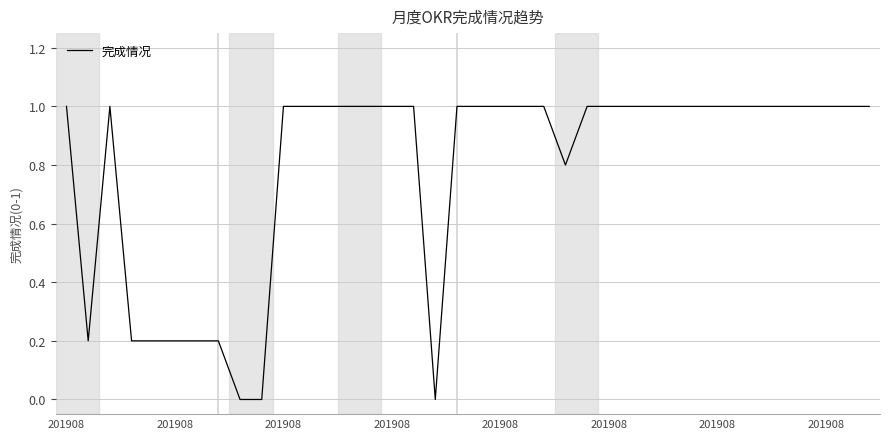

What is the difference between the maximum and minimum values?

1.0